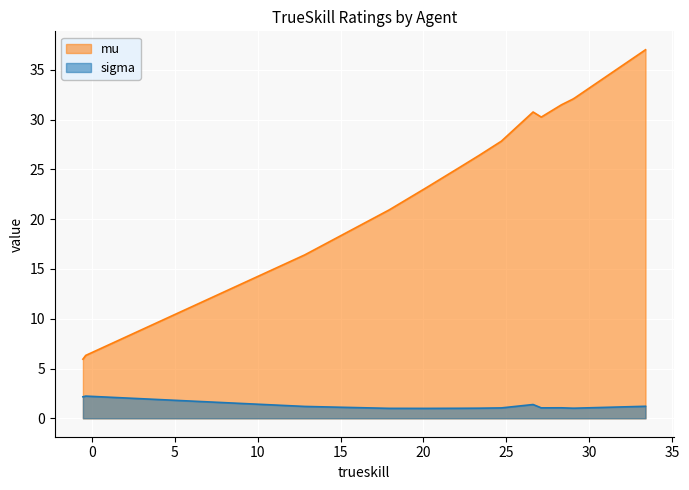

How many lines are shown in the chart?

2